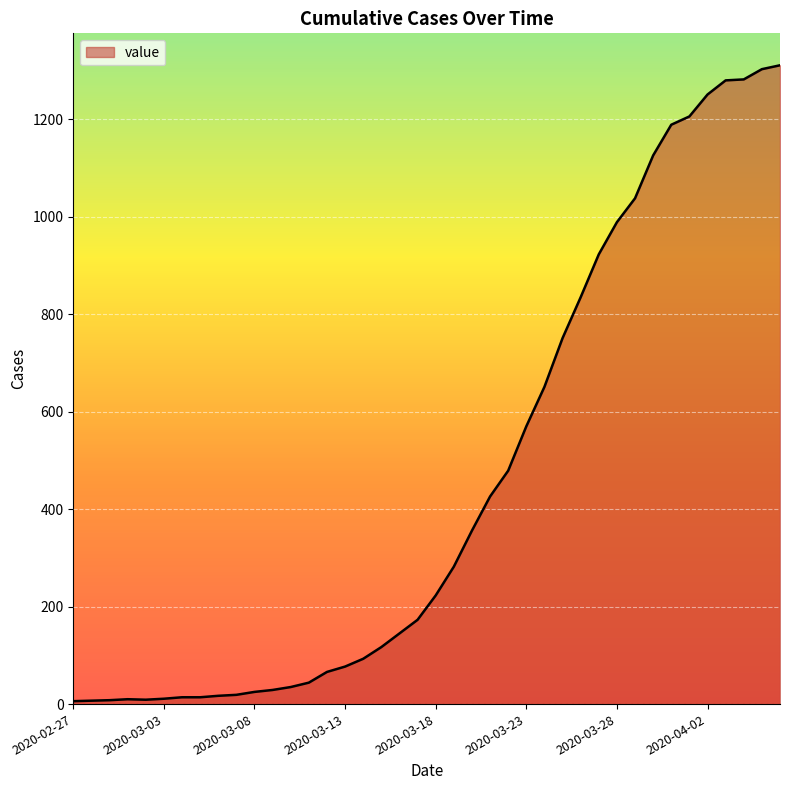

What is the minimum value shown in the chart?

6